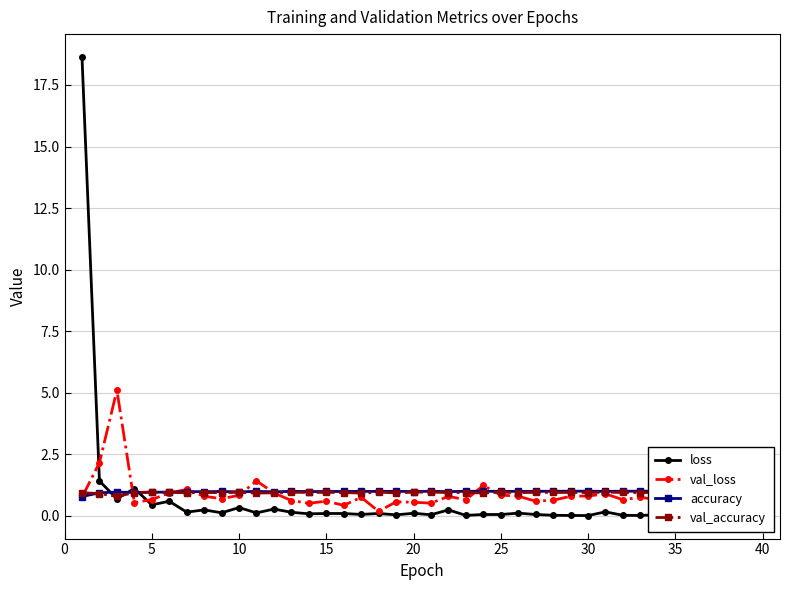

Is it true that val_accuracy equals 1.0 at 25?

True